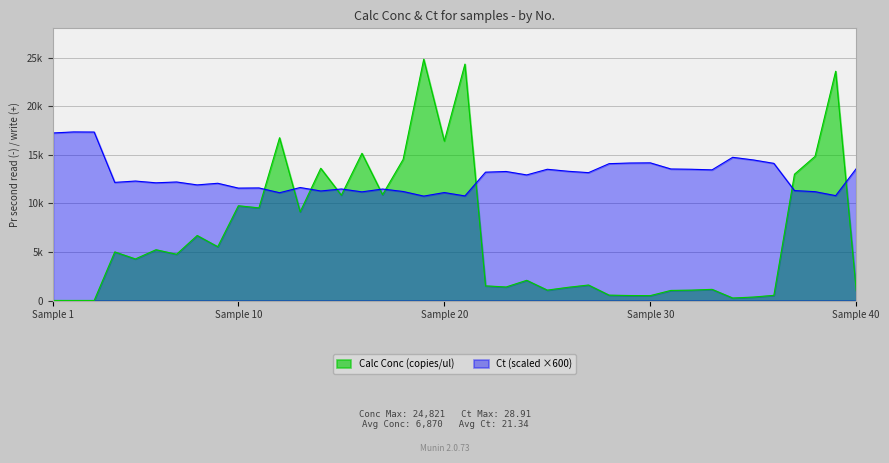

True or false: Ct has a value of 8193.9 at 29.

False